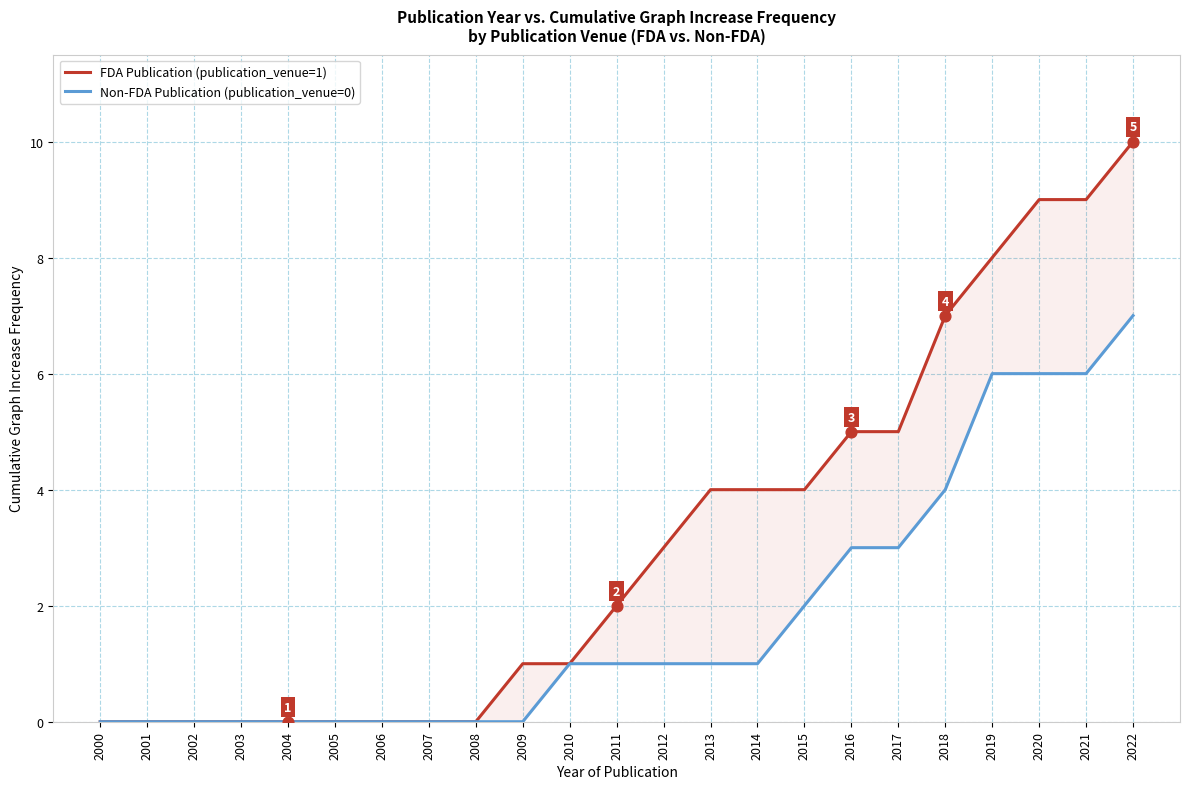

Which series reaches the maximum Y coordinate?

FDA Publication (publication_venue=1)